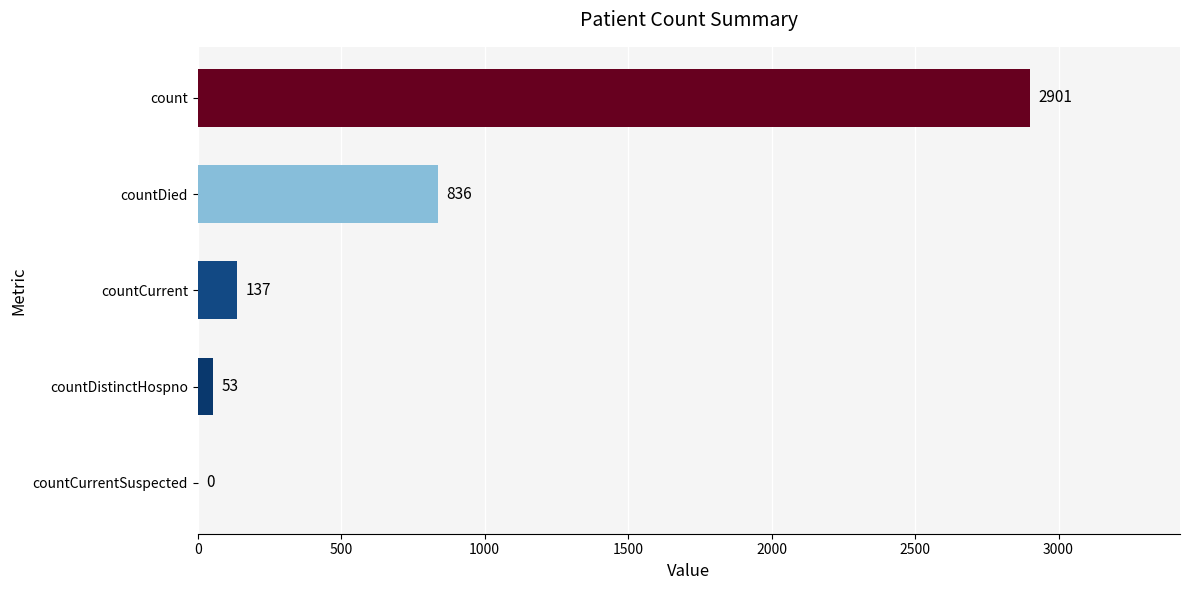

What is the approximate value at count, to the nearest 50?

2900